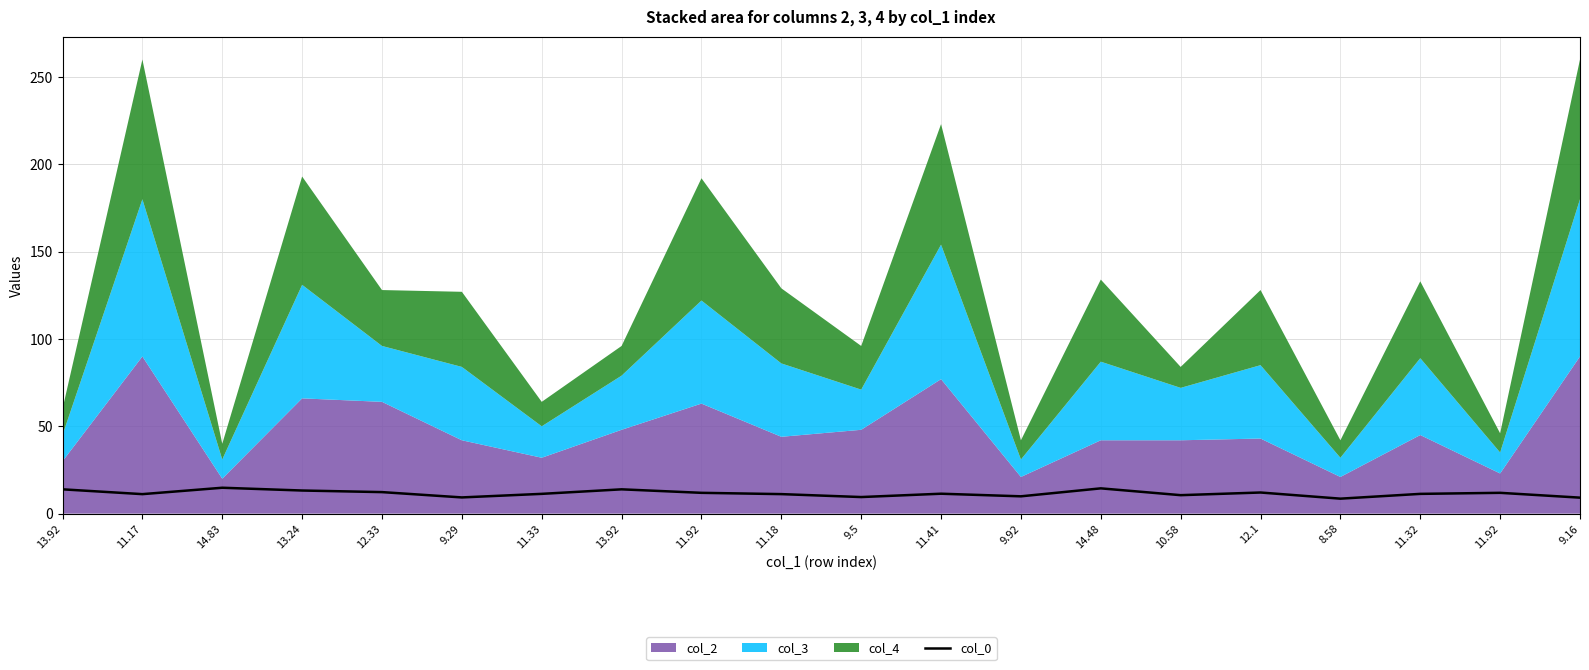

Reading left to right, what are all the values shown in this chart?

13.92=13.9	11.17=11.2	14.83=14.8	13.24=13.2	12.33=12.3	9.29=9.3	11.33=11.3	13.92=13.9	11.92=11.9	11.18=11.2	9.5=9.5	11.41=11.4	9.92=9.9	14.48=14.5	10.58=10.6	12.1=12.1	8.58=8.6	11.32=11.3	11.92=11.9	9.16=9.2